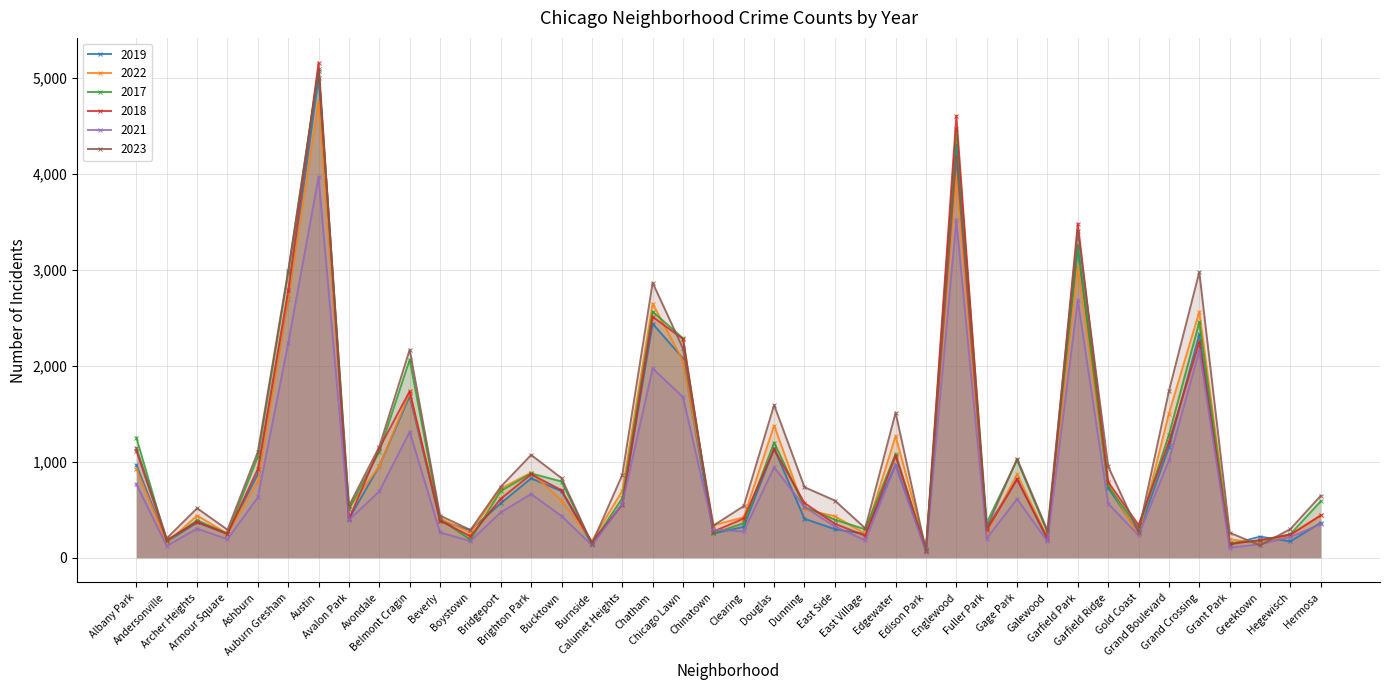

What is the spread (max minus min) of values at Chicago Lawn?

613